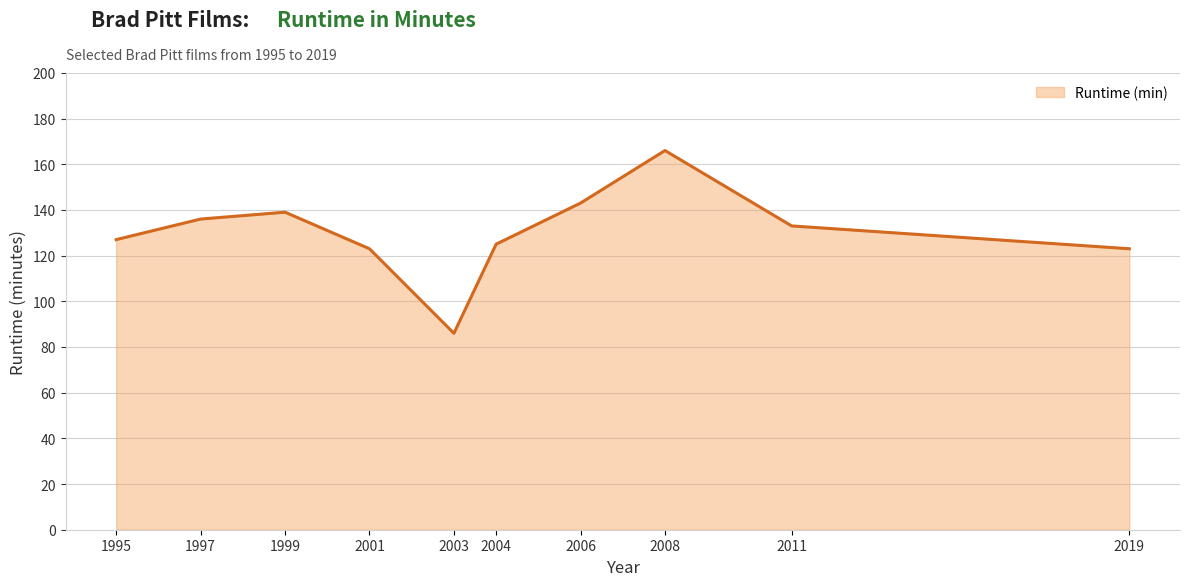

What is the approximate value at 1999, to the nearest 5?

140